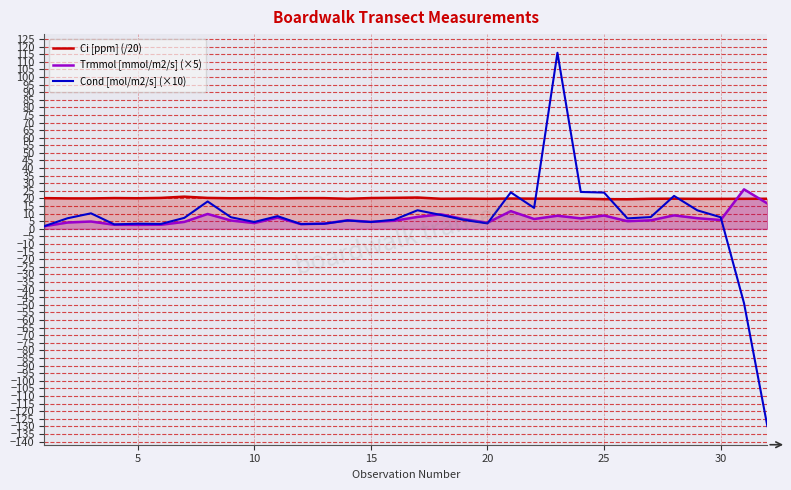

Which series ends up on top after the final intersection of Ci [ppm] (/20) and Cond [mol/m2/s] (×10)?

Ci [ppm] (/20)